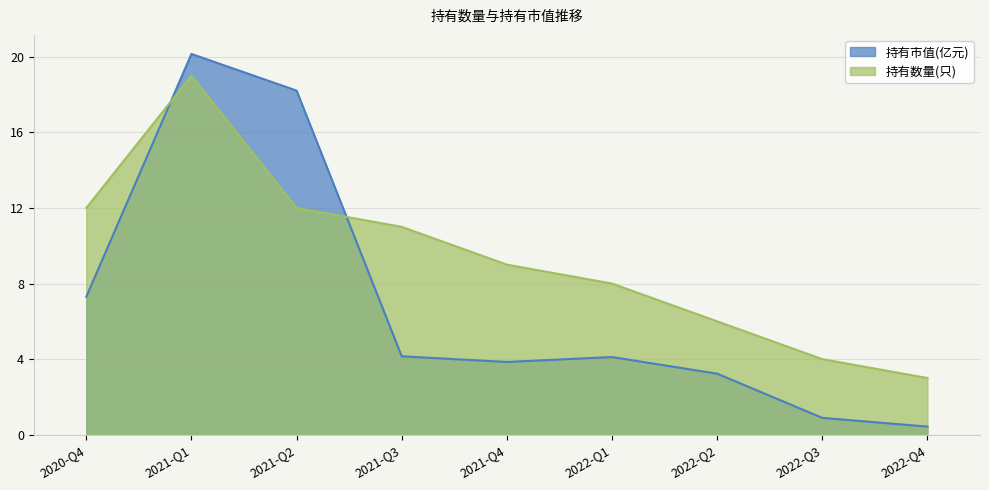

At how many categories does at least one series exceed 5?

7